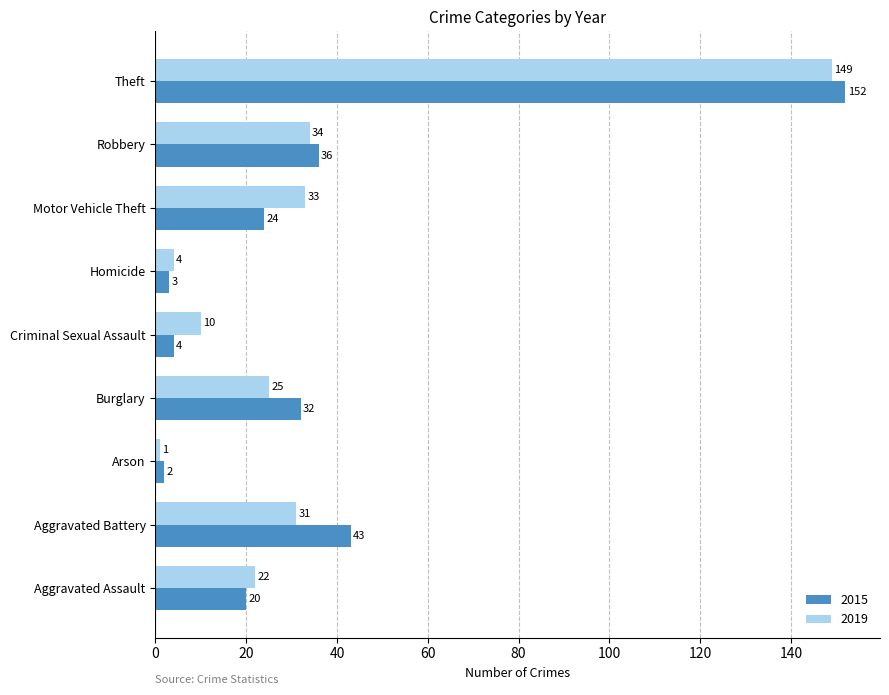

What is the spread (max minus min) of values at Theft?

3